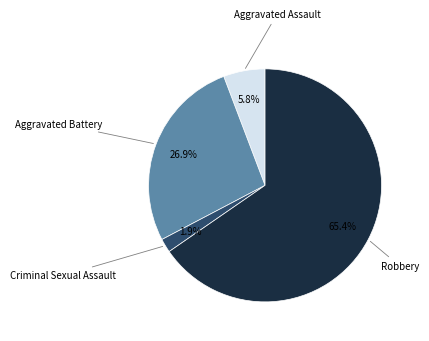

To the nearest percent, what is the combined percentage of Aggravated Battery and Criminal Sexual Assault?

29%